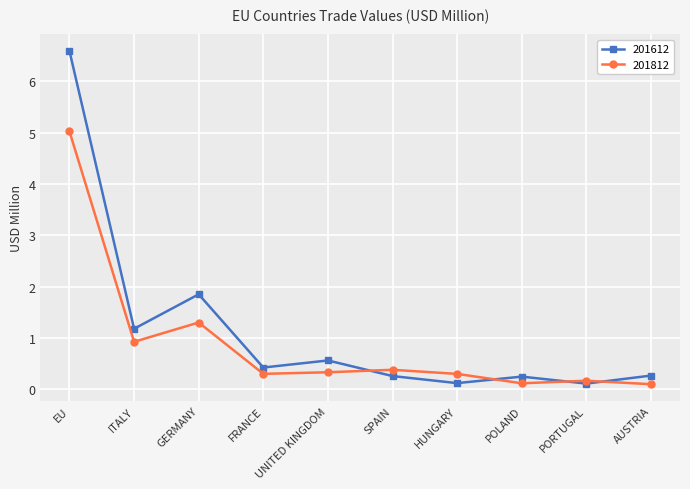

What is the sum of the 201612 values at EU and FRANCE?

7.0